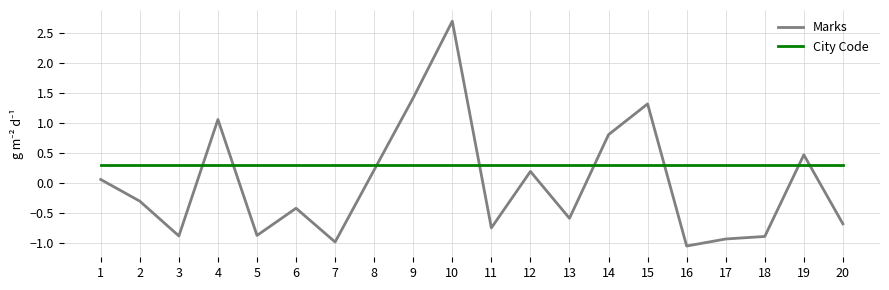

How many positive values does the Marks series have?

9